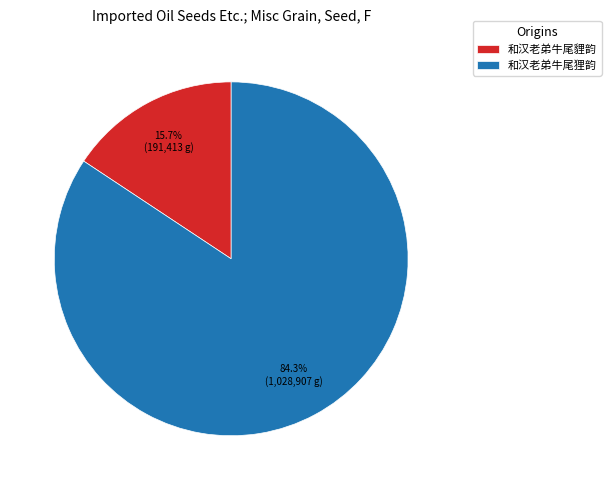

Does 和汉老弟牛尾狸韵 represent more than half of the total?

Yes